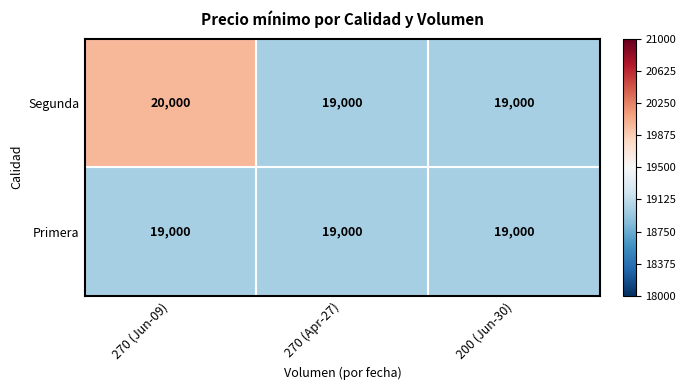

How many data points does each series have?

3